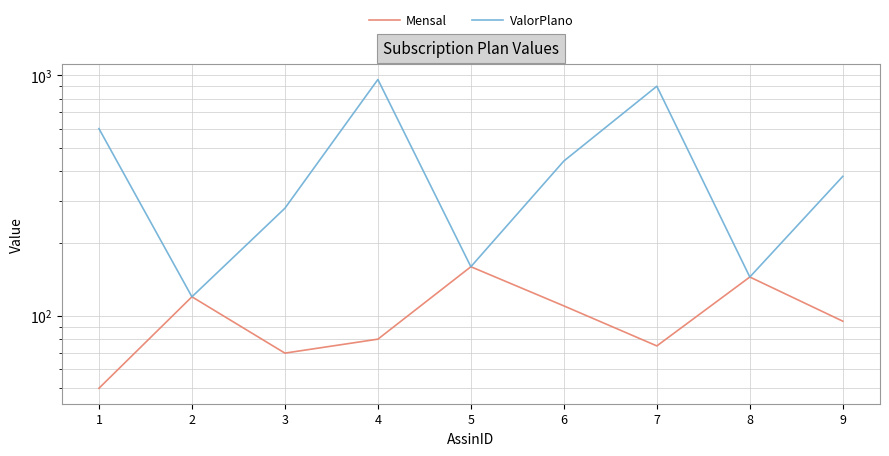

The ValorPlano series shows 600 at 1. True or false?

True